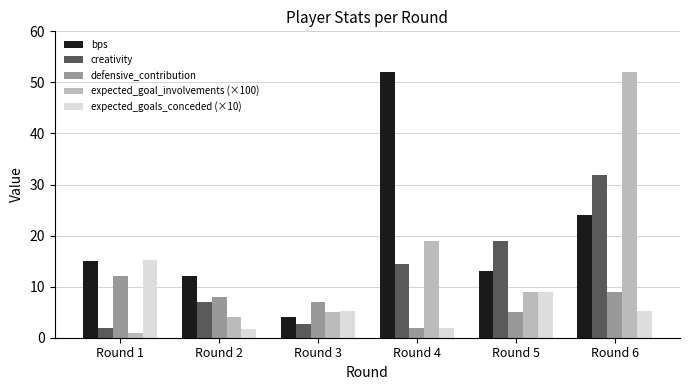

How many data points does each series have?

6